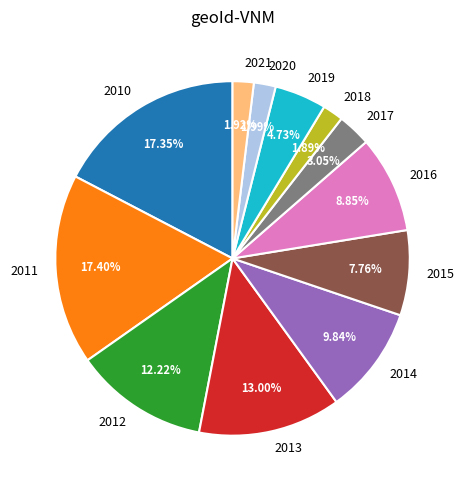

Between 2018 and 2010, which is larger?

2010